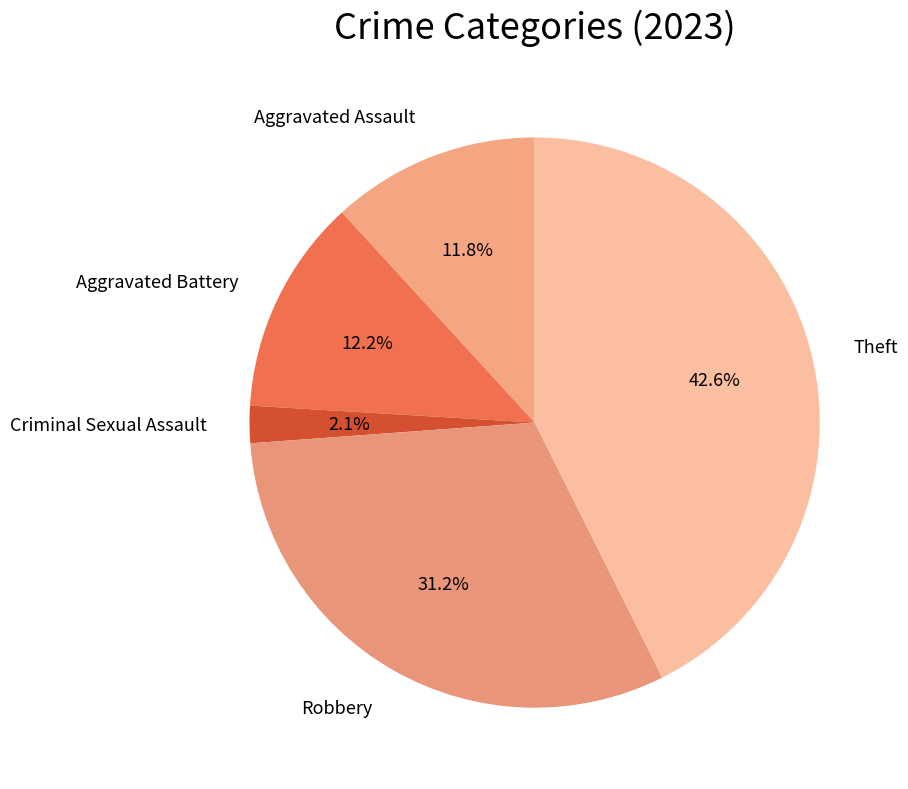

Approximately how many times larger is the value at Aggravated Assault compared to Theft?

0.3